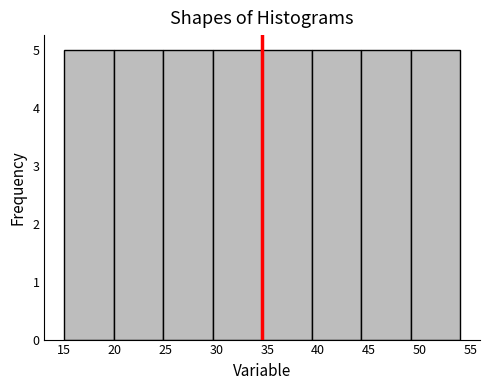

What is the height of the bar covering 15.0 to 20.0 on the x-axis? Neither the bar edges nor the heights are printed on the chart, so give them approximately, as read against the axes.

5